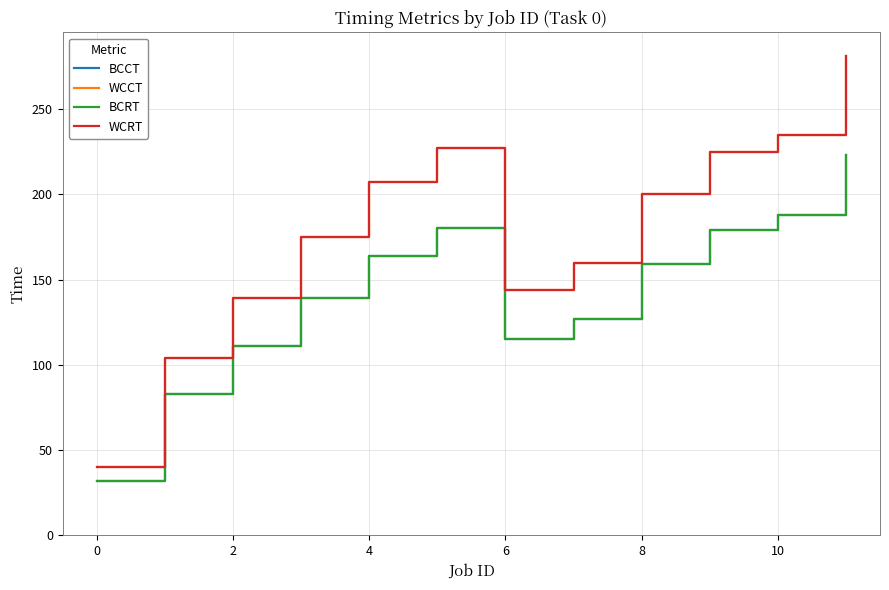

Does the chart display data point markers on the line(s)?

No